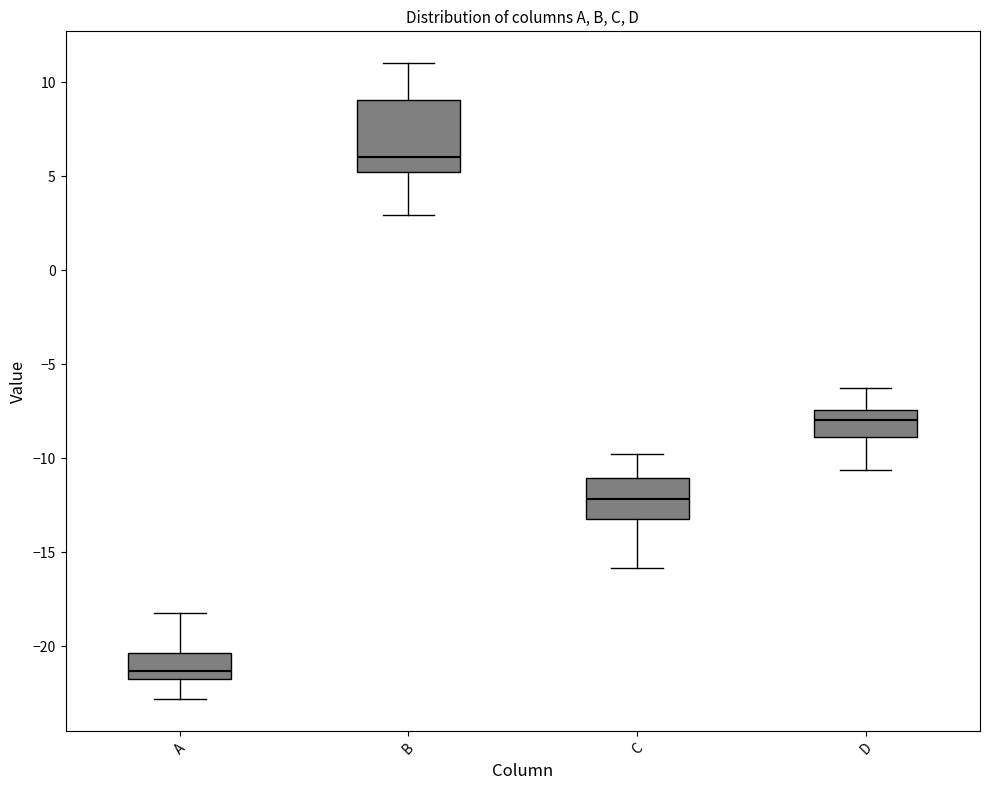

Reading left to right, transcribe this box plot: for each box, give where its median line is, the range the box spans, and where its two whiskers end, as read against the y-axis. The values are not printed on the chart, so give them approximately, as read against the axis.

A: median -21.5 (just above the box's lower edge), box -21.5 to -20.5, whiskers -23.0 to -18.0
B: median 6.0, box 5.0 to 9.0, whiskers 3.0 to 11.0
C: median -12.0, box -13.0 to -11.0, whiskers -16.0 to -10.0
D: median -8.0, box -9.0 to -7.5, whiskers -10.5 to -6.5